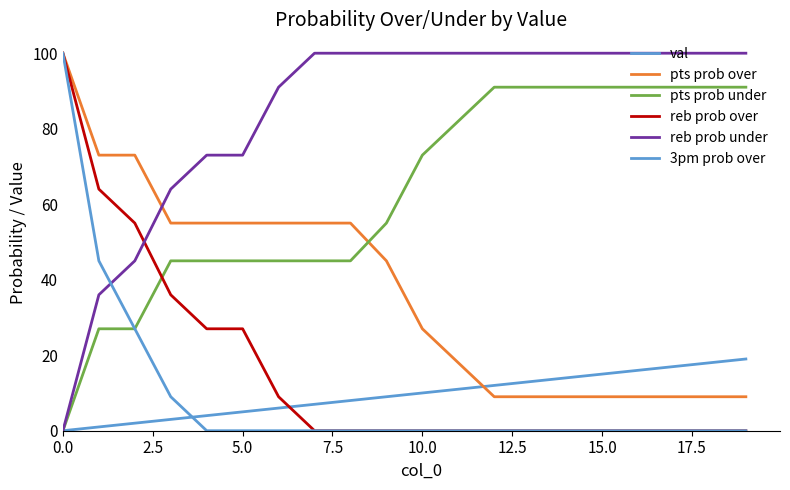

What is the value of the val point at the 5th from the left?

4